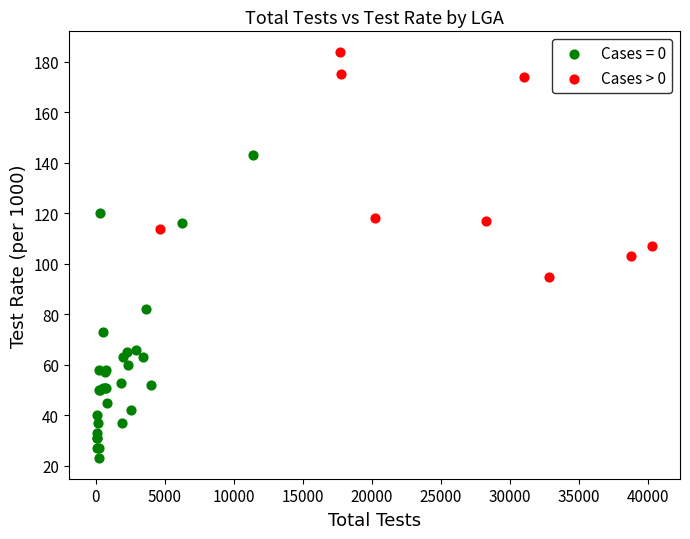

Which series has the largest Y range (max minus min)?

Cases = 0